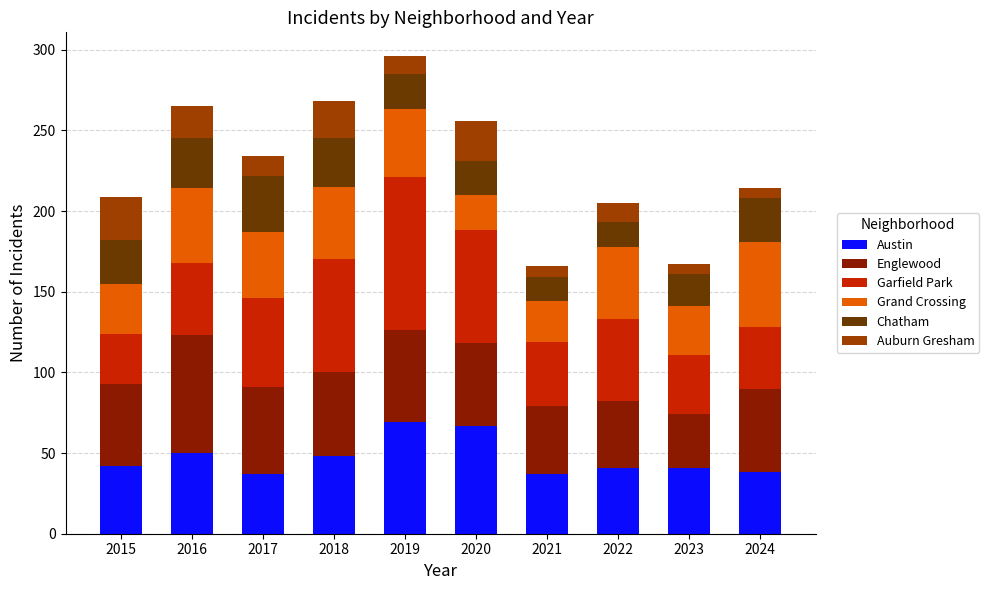

Is it true that Austin equals 111 at 2020?

False